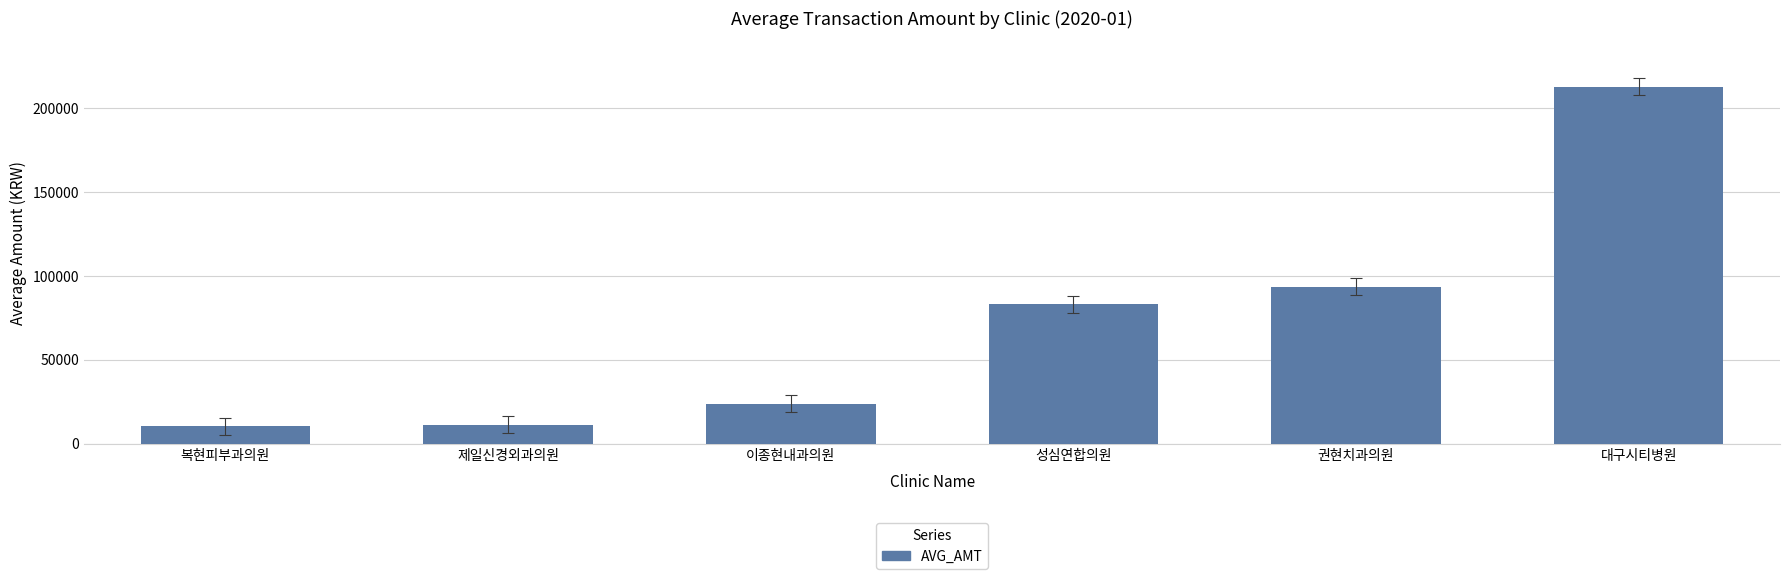

What is the sum of the values at 성심연합의원 and 이종현내과의원?

106734